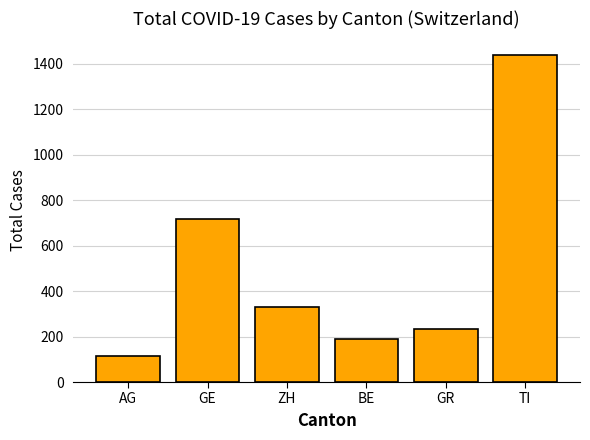

What is the difference between the values at GR and BE?

45